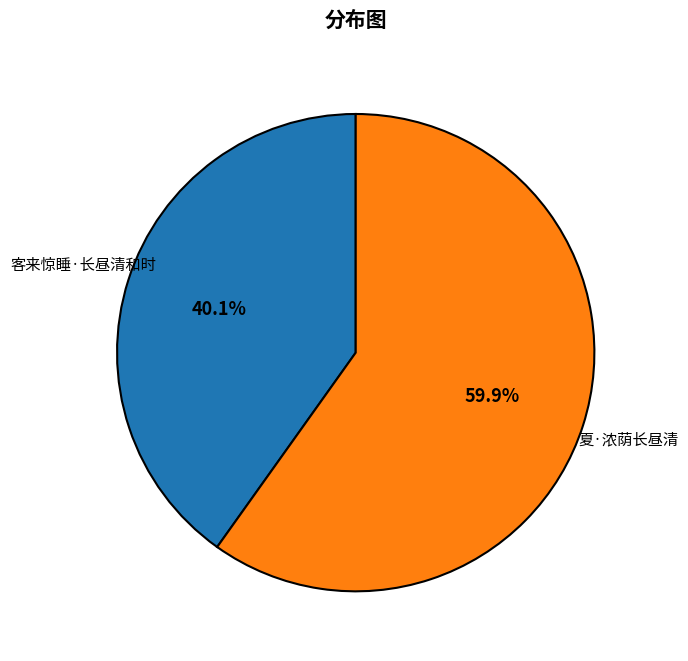

Does any single category account for the majority?

Yes